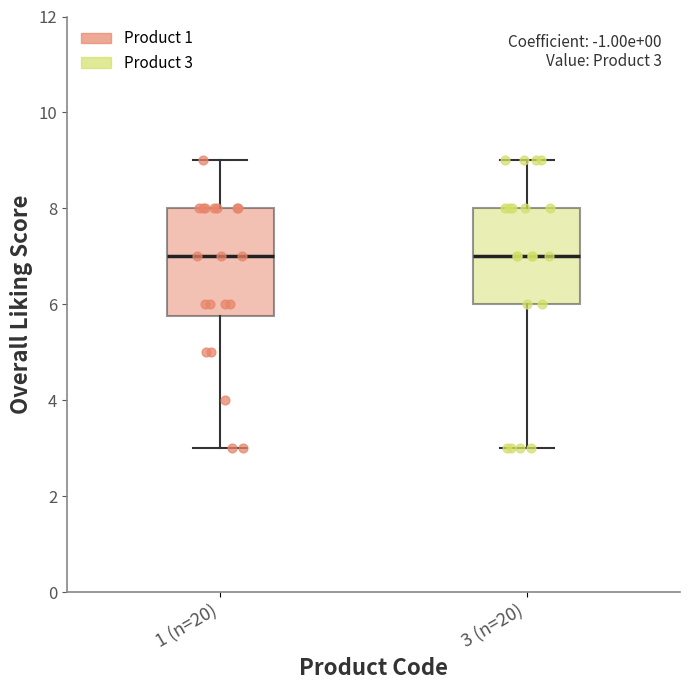

Which box is the tallest, from its lower edge to its upper edge?

1 (n=20)